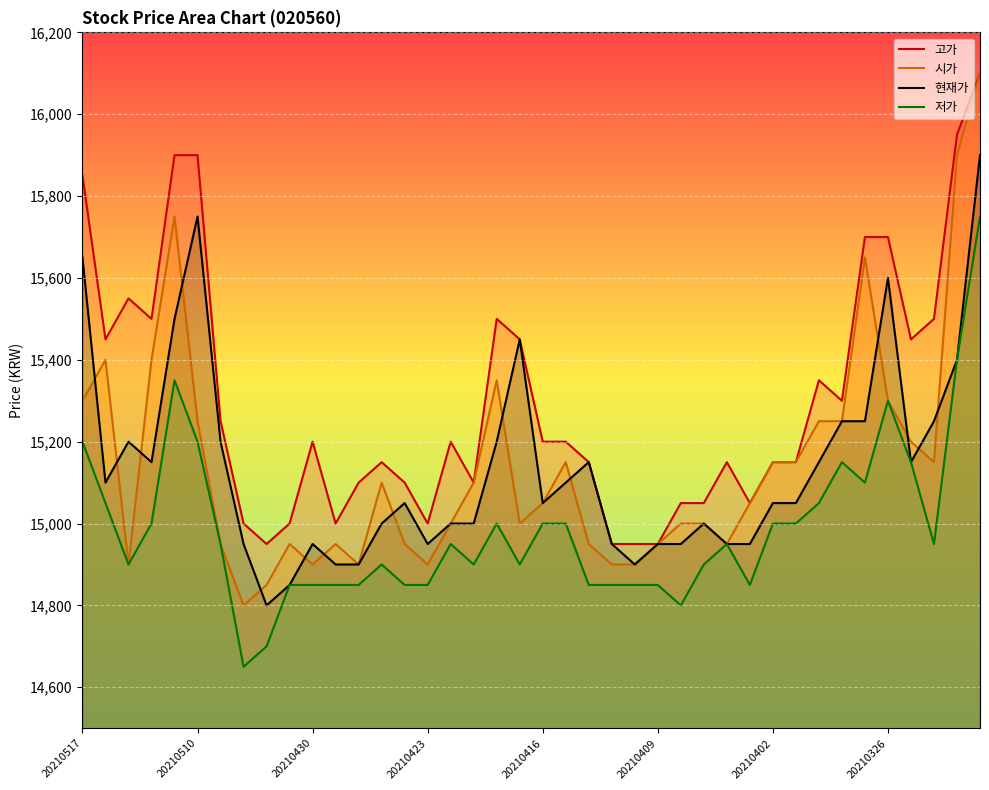

At 38, list the series in order from smallest to largest.

현재가, 저가, 시가, 고가